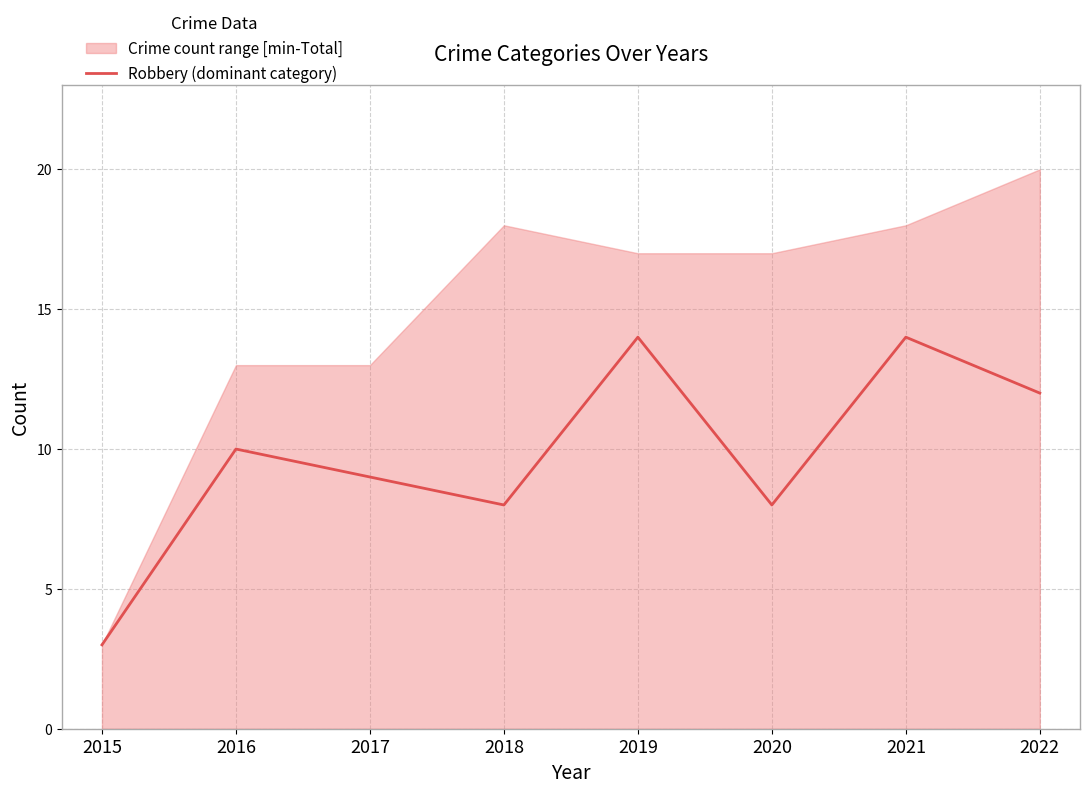

How many lines are shown in the chart?

1